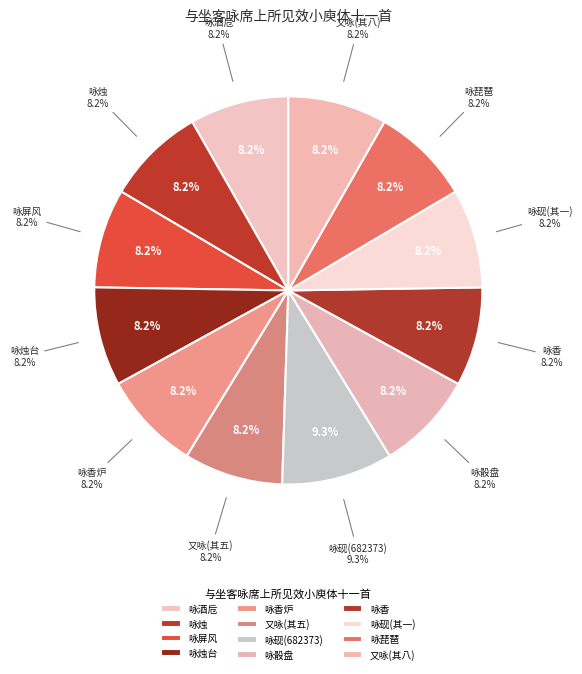

What is the ratio of the value at 咏琵琶 to the value at 咏砚(其一)?

1.0